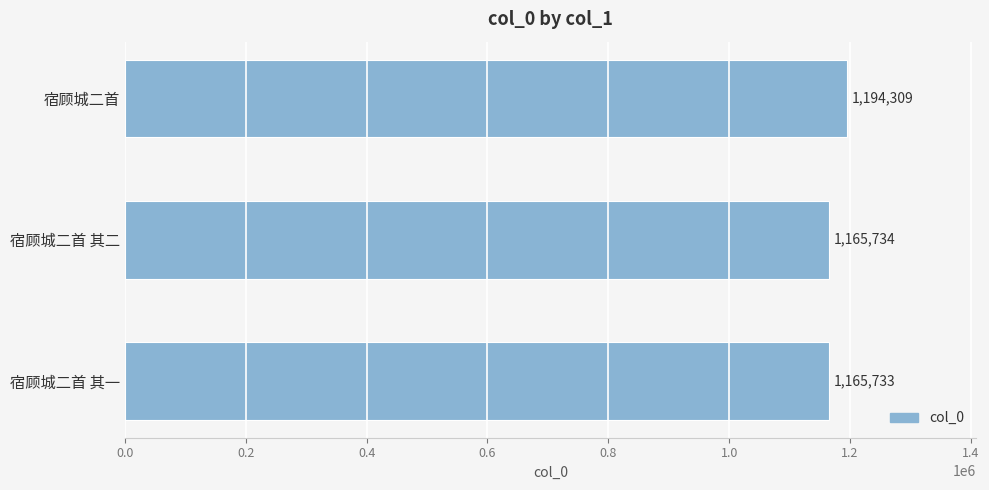

Which category has the highest value across all series?

宿顾城二首